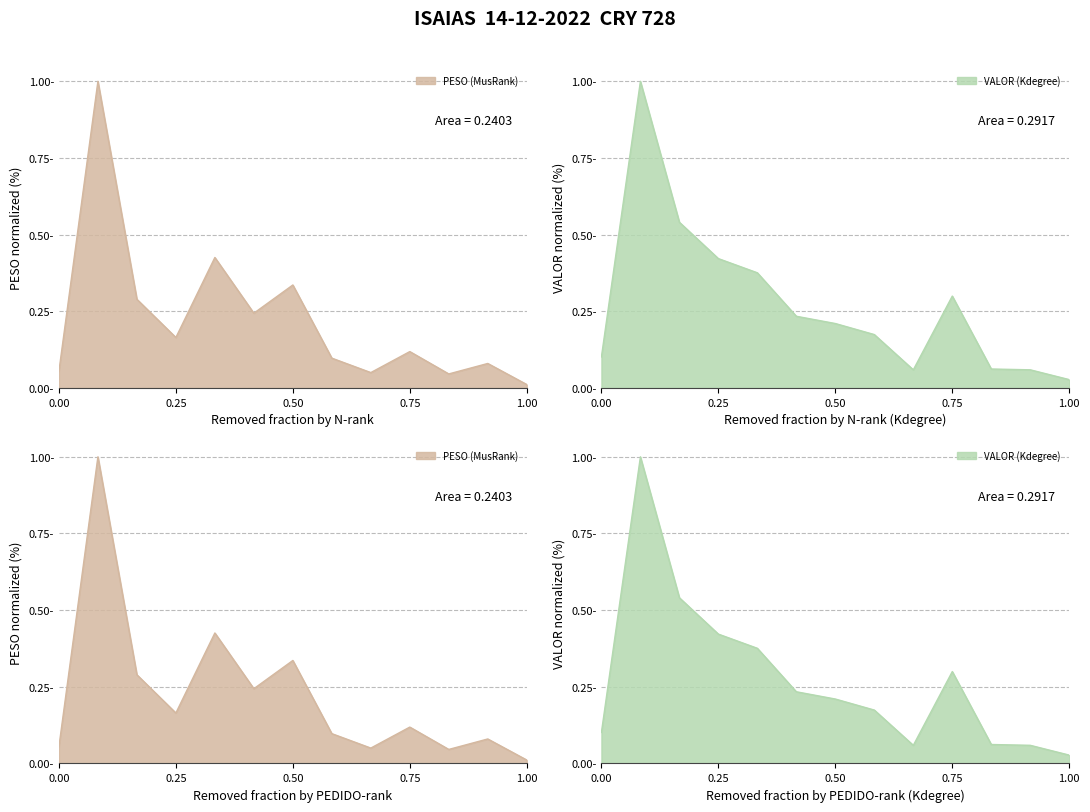

Between which two adjacent categories do PESO and VALOR first intersect?

4 and 5